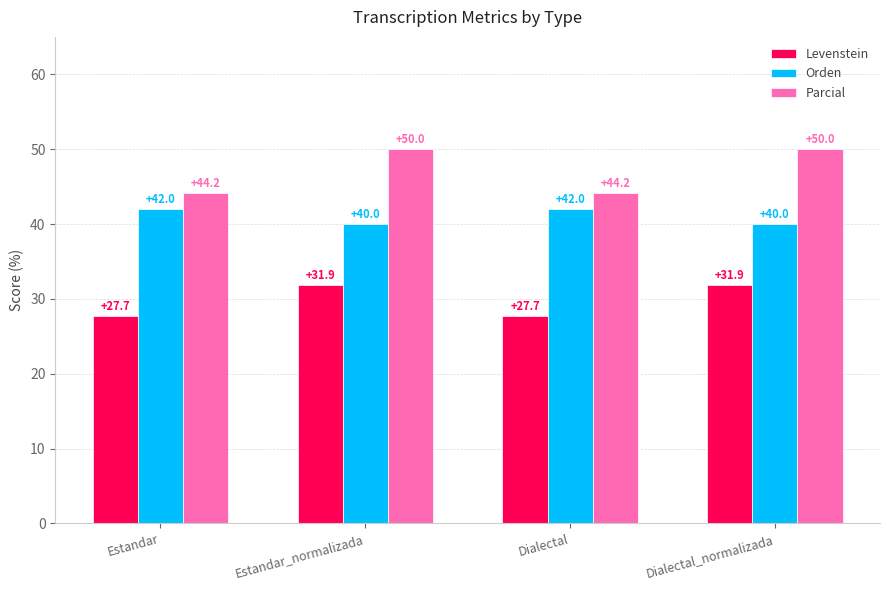

What are all the series names shown in the legend?

Levenstein, Orden, Parcial